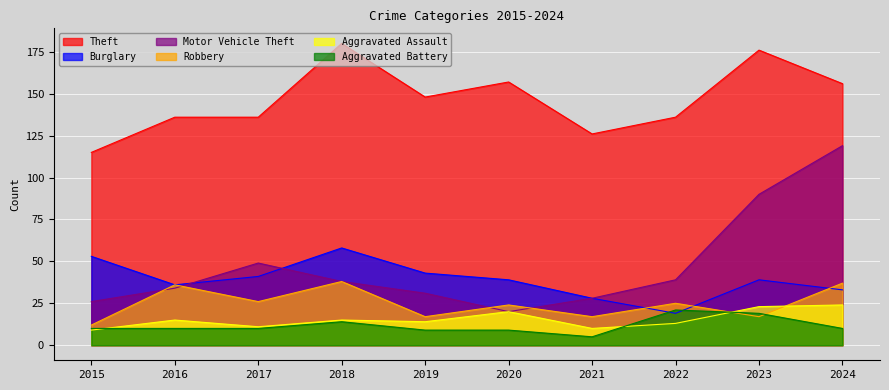

What are all the series names shown in the legend?

Theft, Burglary, Motor Vehicle Theft, Robbery, Aggravated Assault, Aggravated Battery